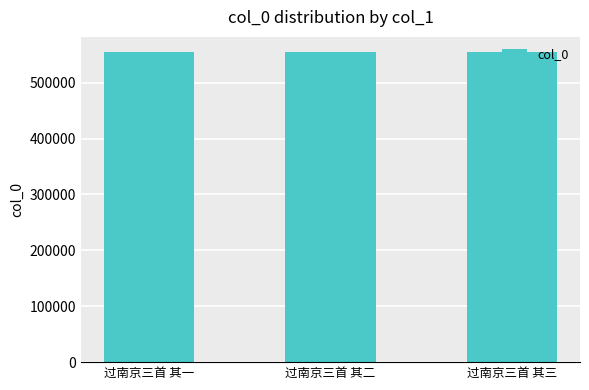

What is the label of the 2nd bar from the left?

过南京三首 其二